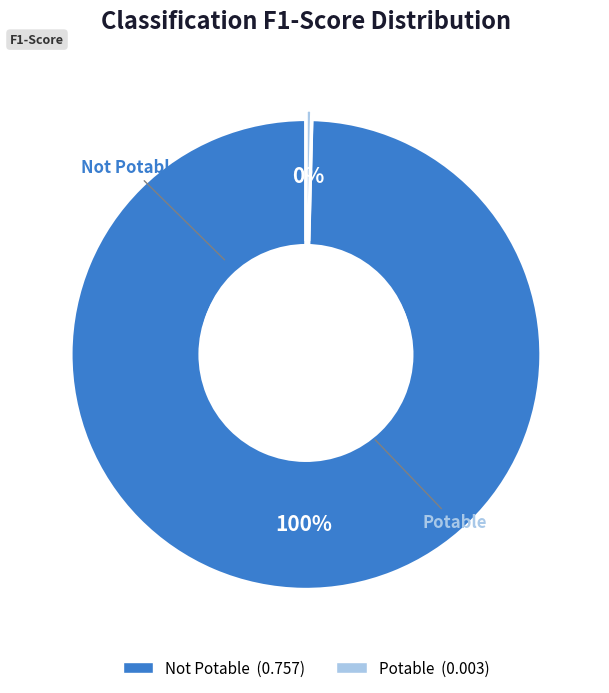

Is Potable the majority of the pie?

No